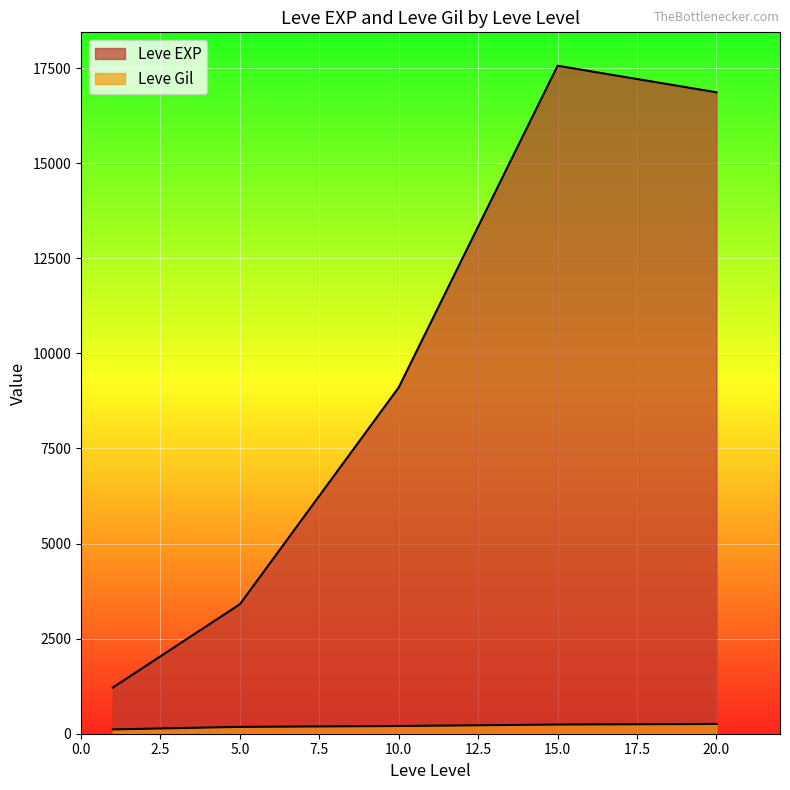

True or false: Leve EXP and Leve Gil cross at least once.

False